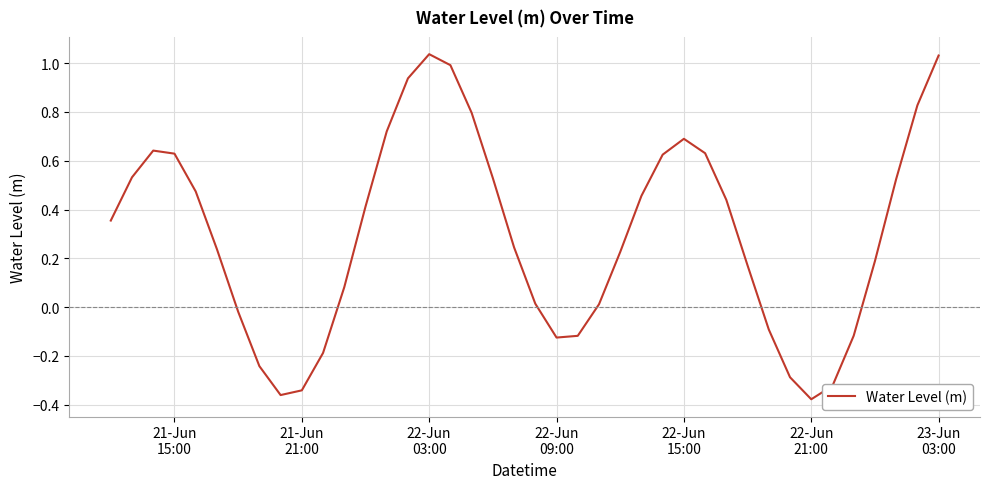

How many values are below 0?

12